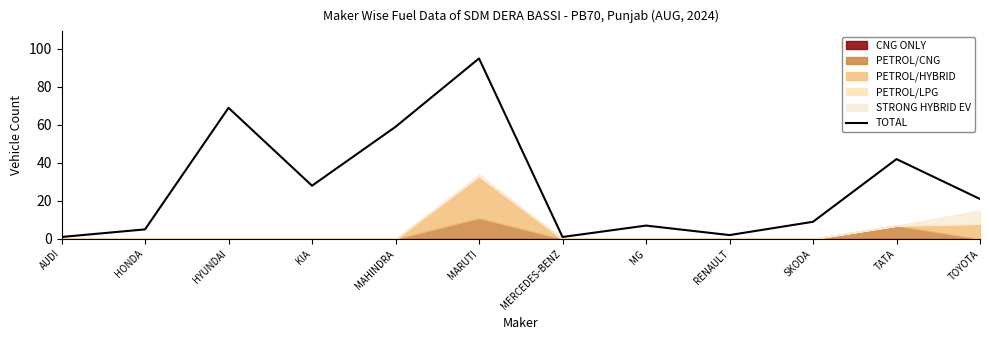

How many points are lower than both their immediate neighbors (excluding endpoints)?

3